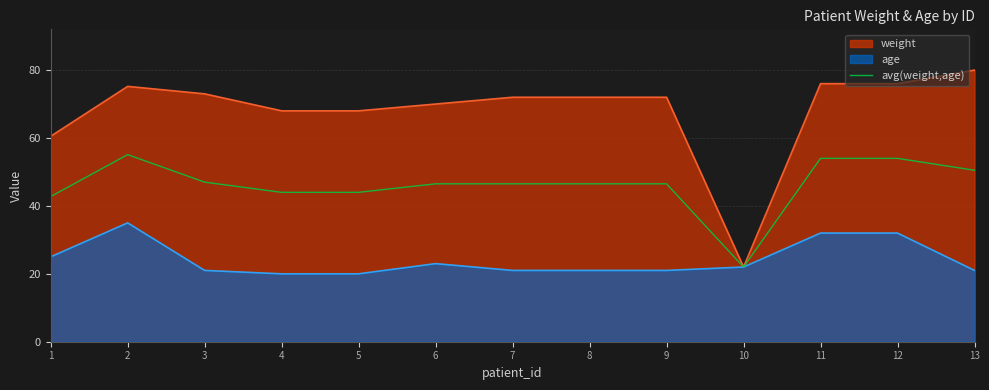

Is it true that the value at 8 is 76.9?

False